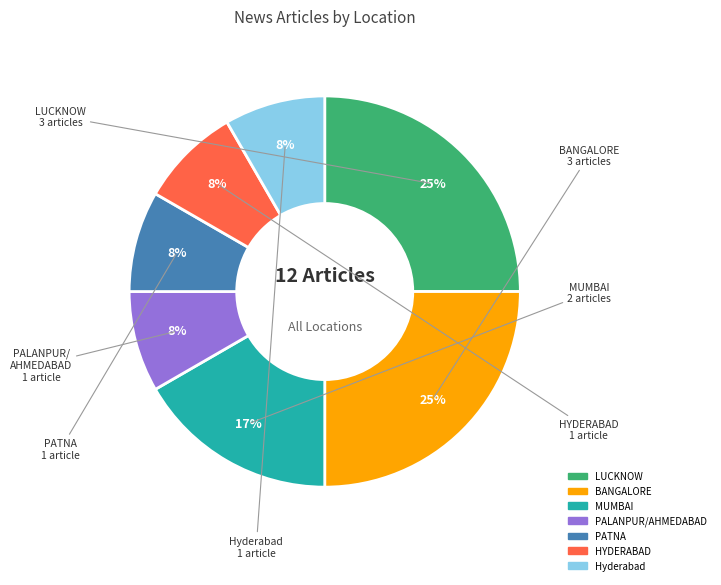

How many slices are in this pie chart?

7